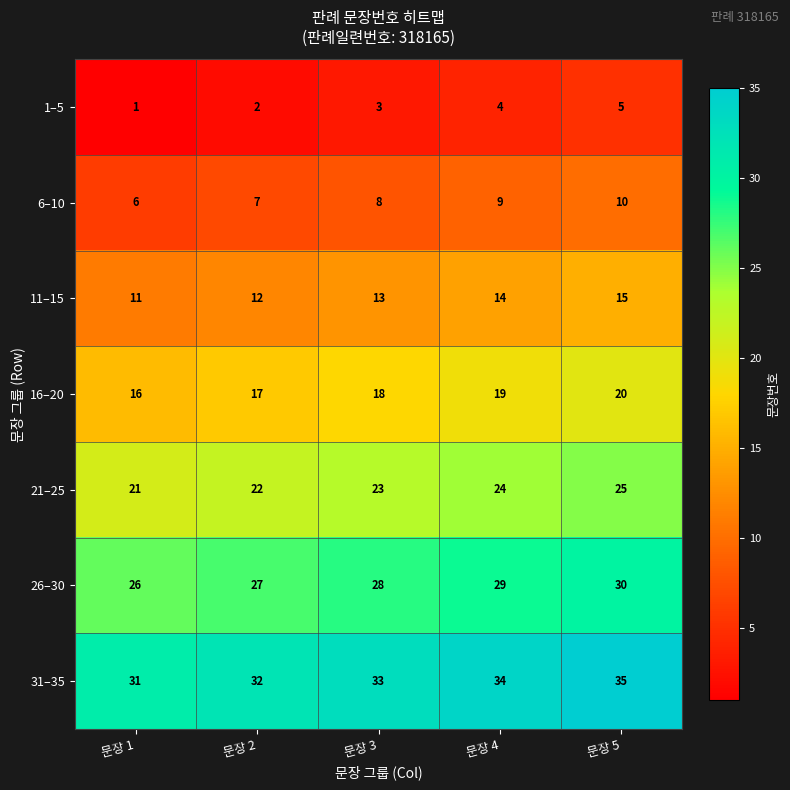

How many data points does each series have?

5